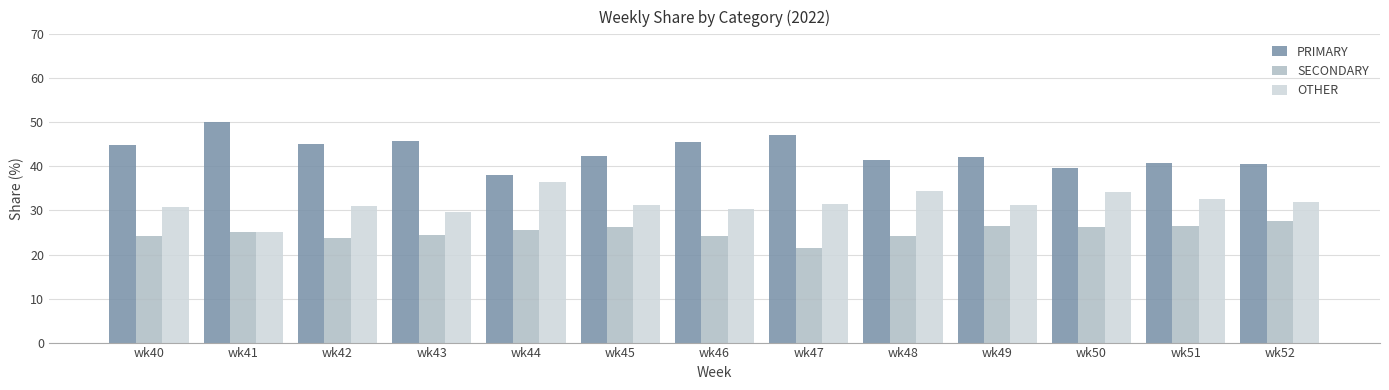

What is the greatest value displayed?

50.0